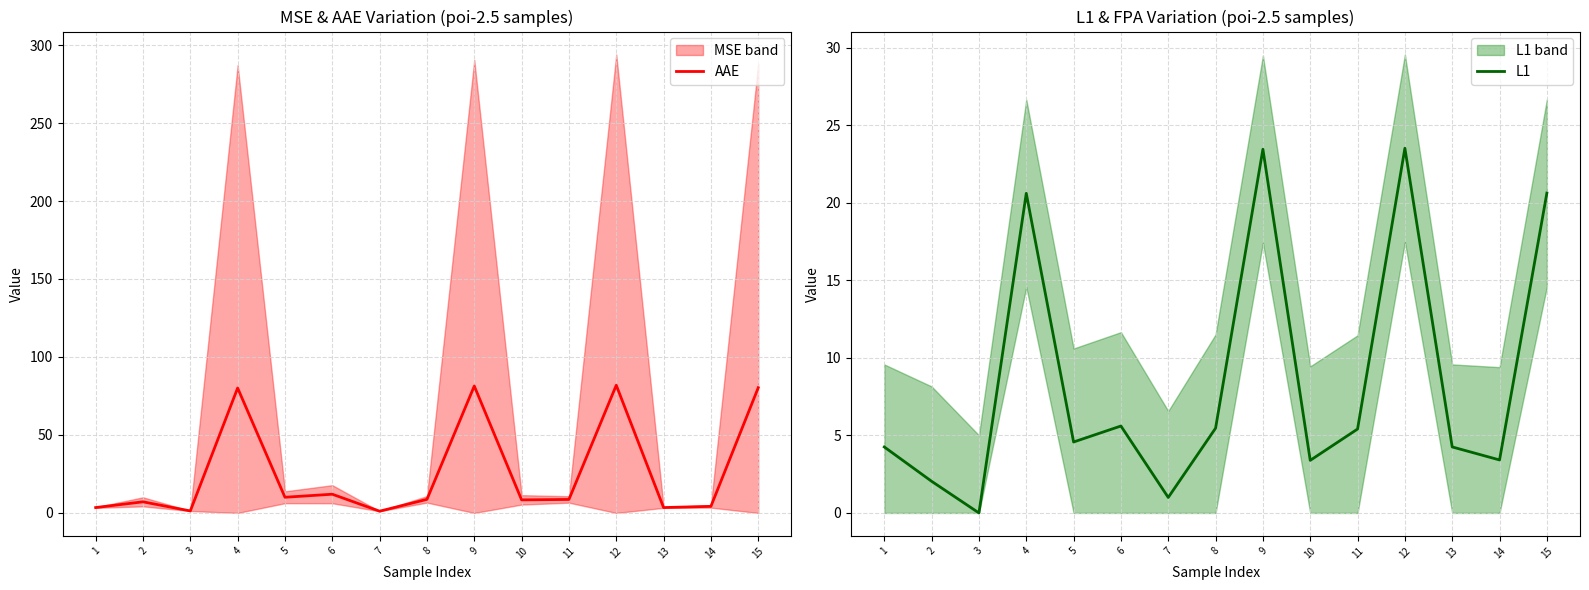

What value does the L1 series have at 12?

23.5